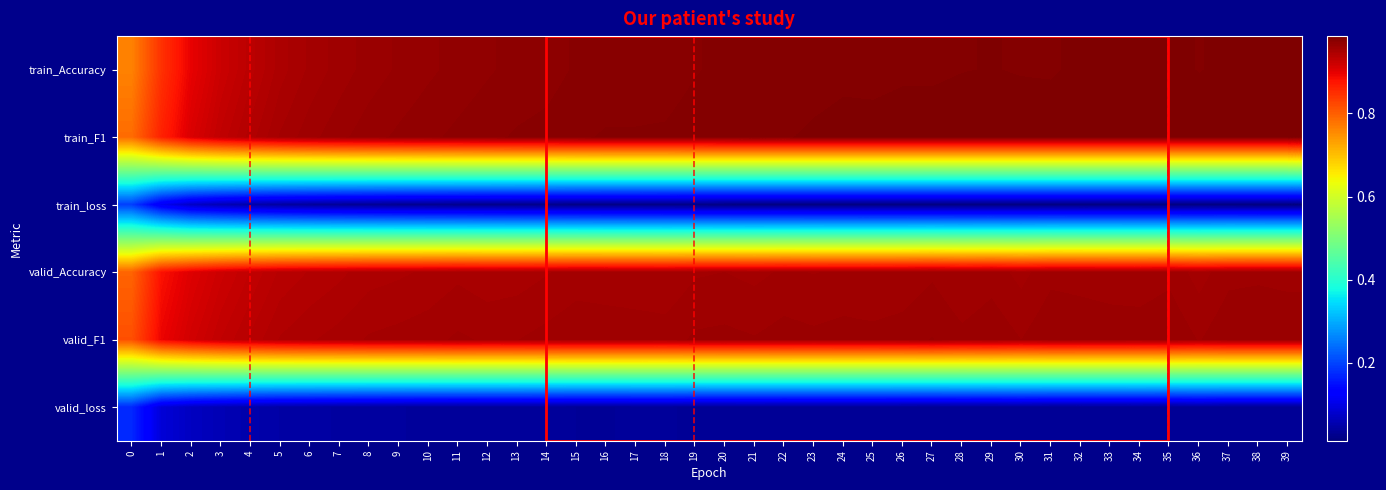

Which has a higher value, 22 or 26?

26